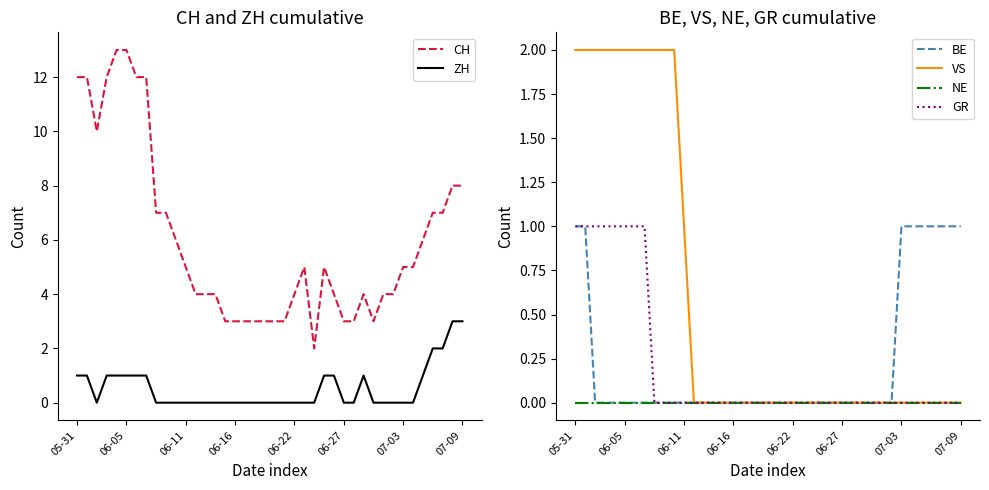

How many distinct data groups are displayed?

6